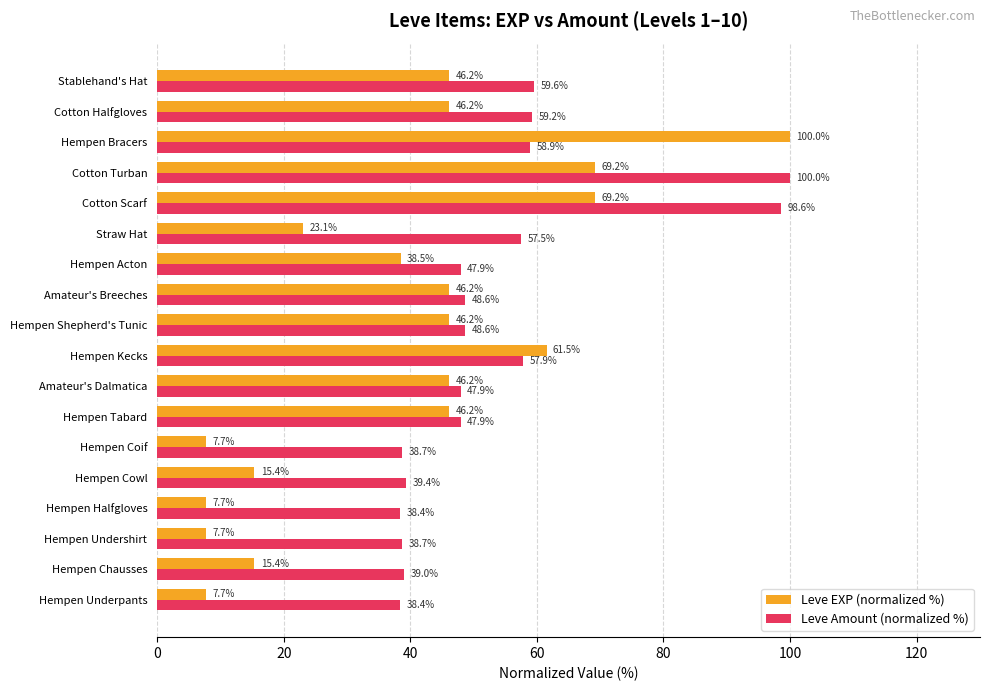

Is it true that Leve EXP (normalized %) equals 36.9 at Hempen Kecks?

False